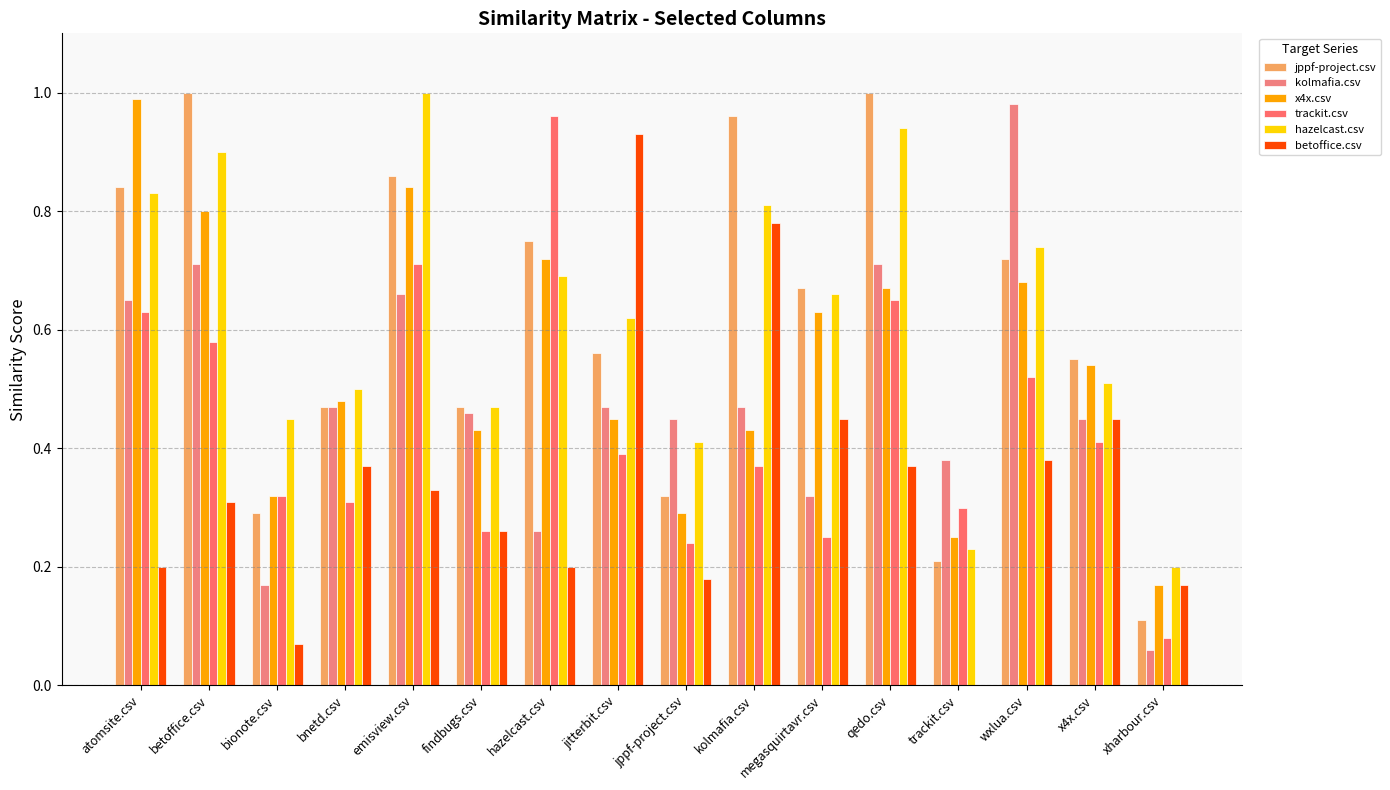

The hazelcast.csv series shows 0.2 at bionote.csv. True or false?

False